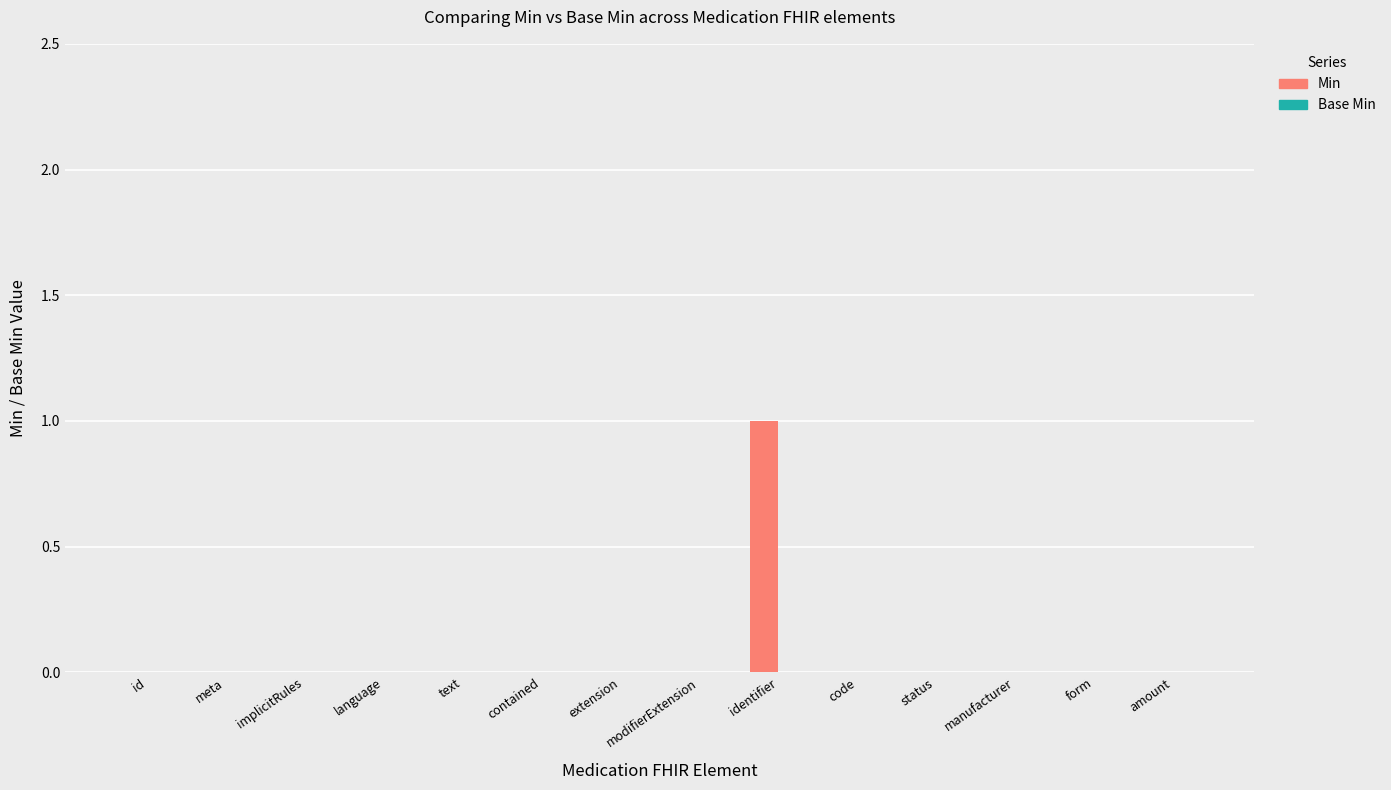

Which label corresponds to the largest value in the chart?

identifier